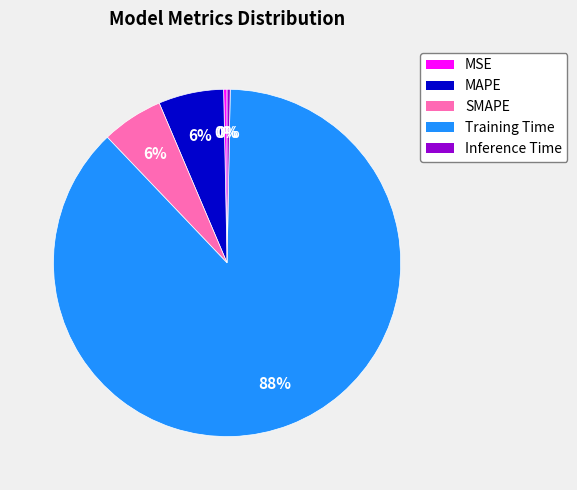

To the nearest percent, what is the average slice percentage?

20%